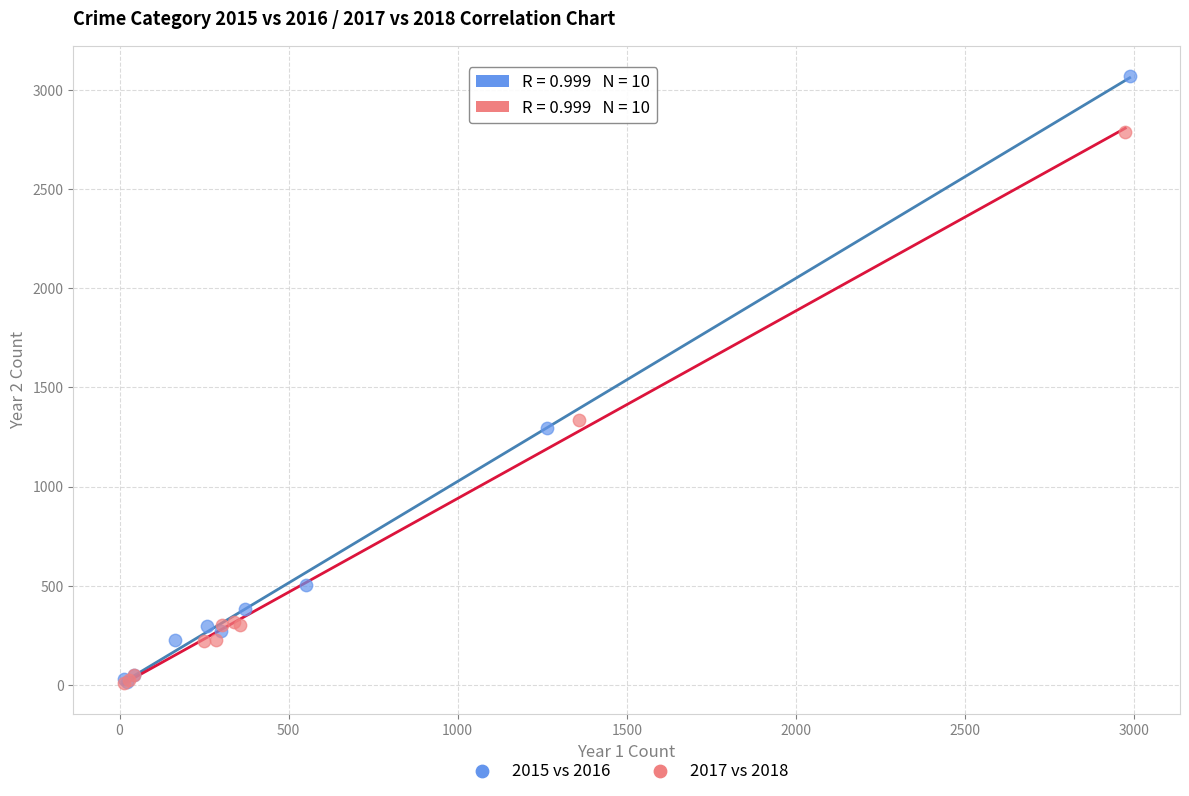

Which series has the largest Y range (max minus min)?

2015 vs 2016